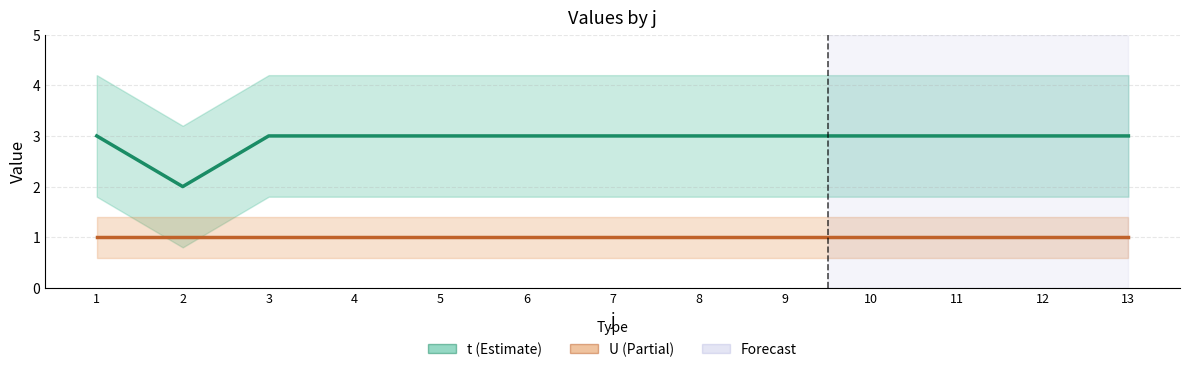

Reading left to right, extract all data points from this chart.

t: 1=3	2=2	3=3	4=3	5=3	6=3	7=3	8=3	9=3	10=3	11=3	12=3	13=3
U: 1=1	2=1	3=1	4=1	5=1	6=1	7=1	8=1	9=1	10=1	11=1	12=1	13=1